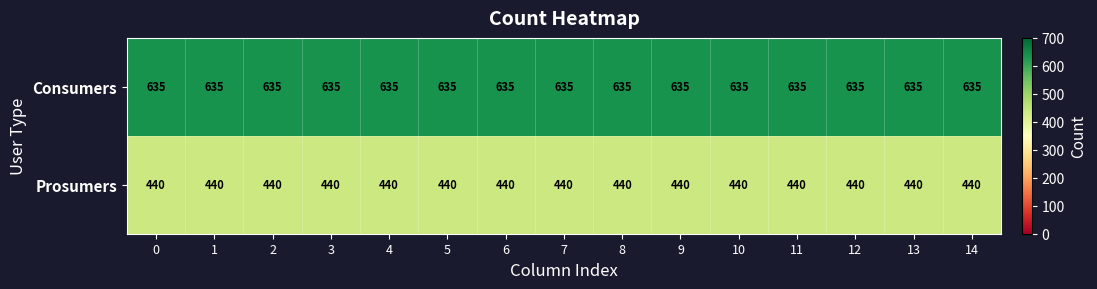

Rank the series at 8 from lowest to highest value.

Prosumers, Consumers